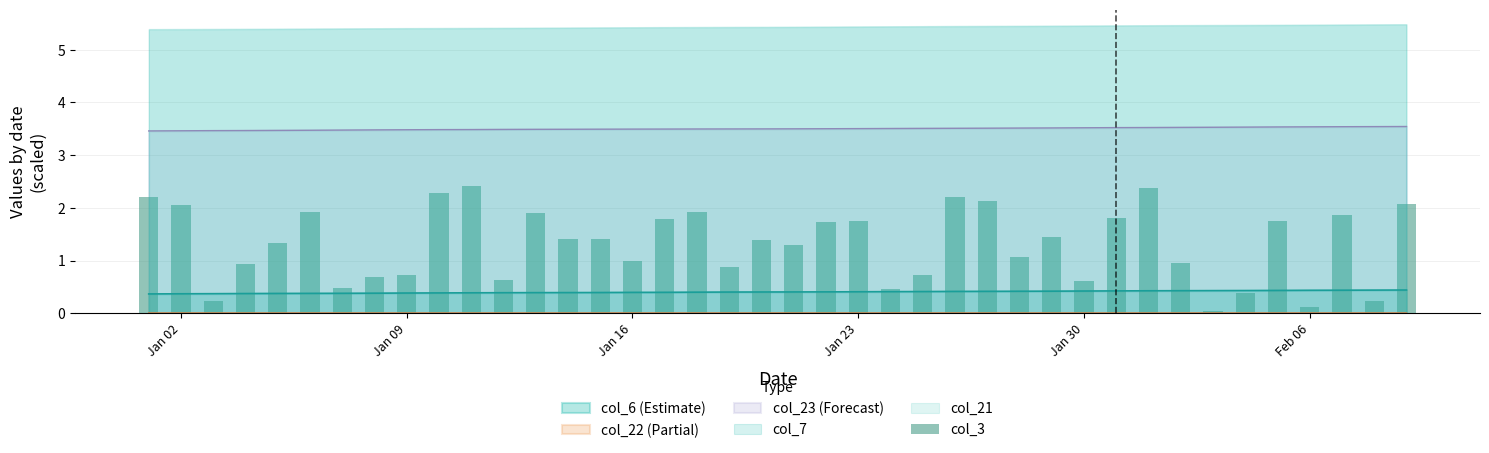

True or false: col_23 (Forecast) and col_6 (Estimate) intersect in this chart.

False